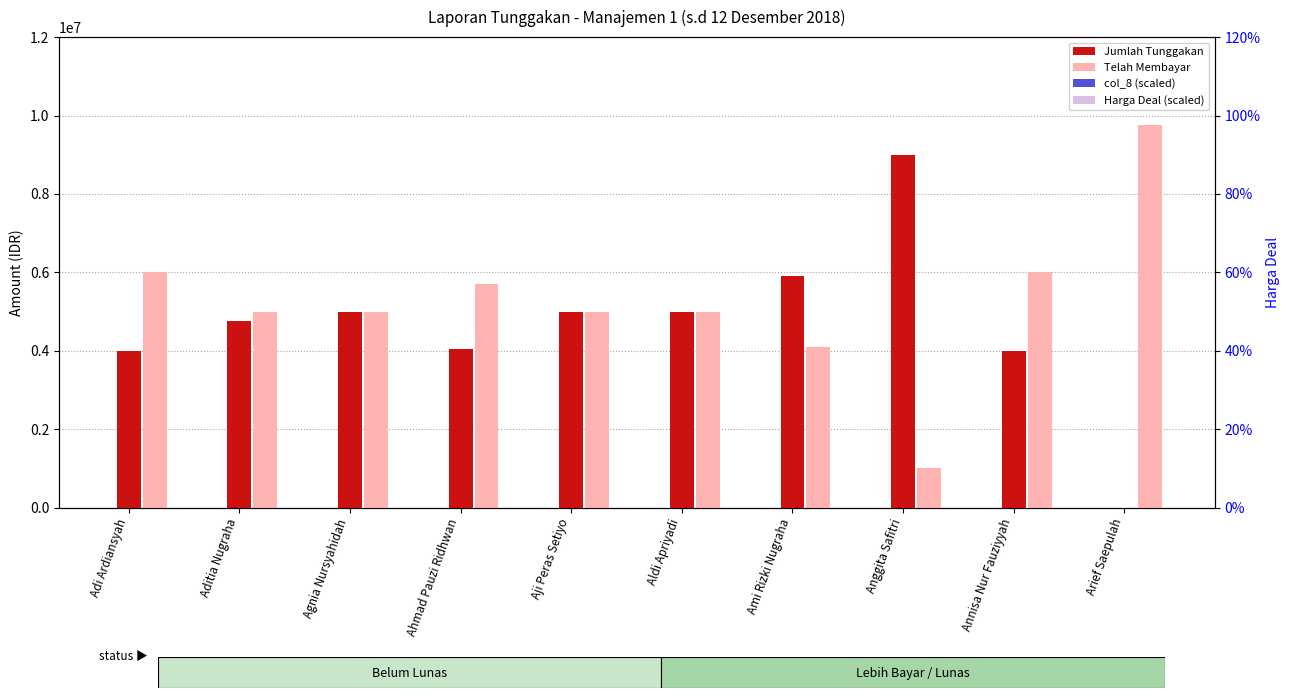

Which category has the lowest value in the Harga Deal (scaled) series?

Aditia Nugraha